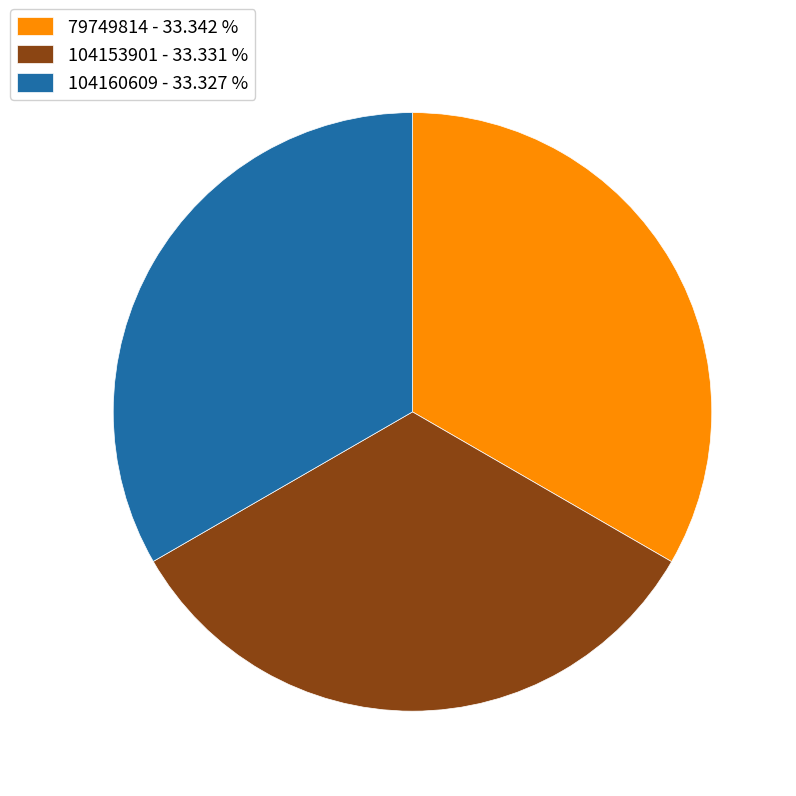

True or false: 104160609 accounts for 33% of the total.

True